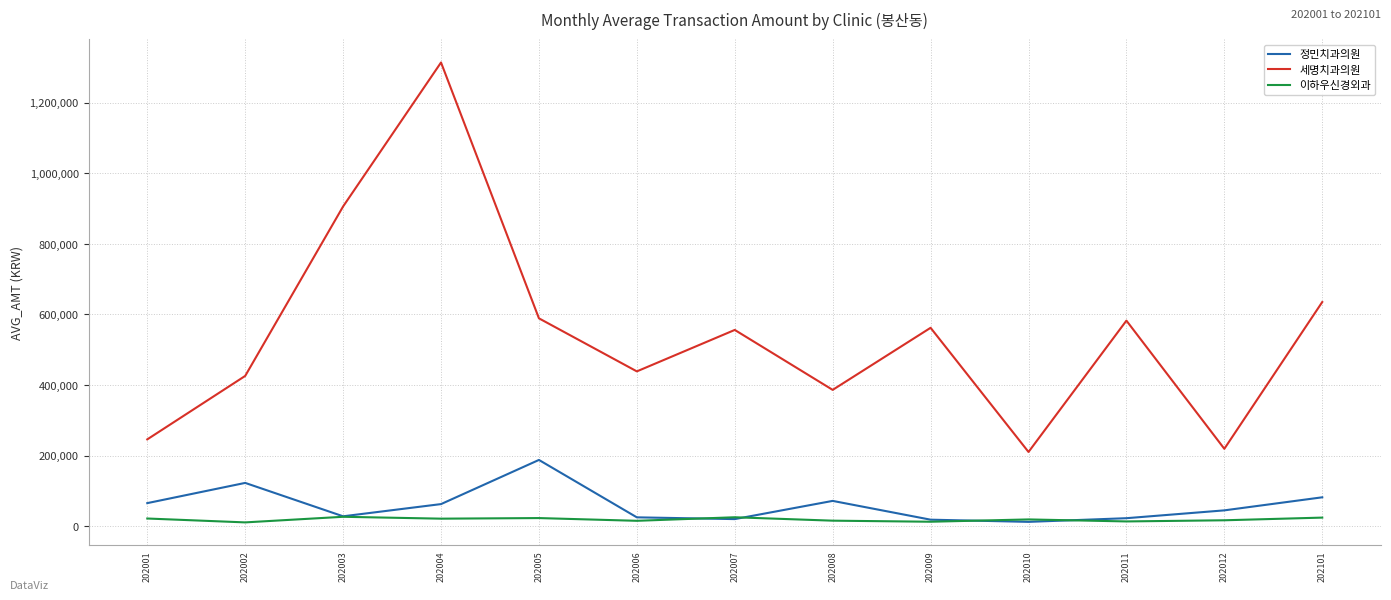

True or false: 정민치과의원 has more than 2 interior local peaks.

True